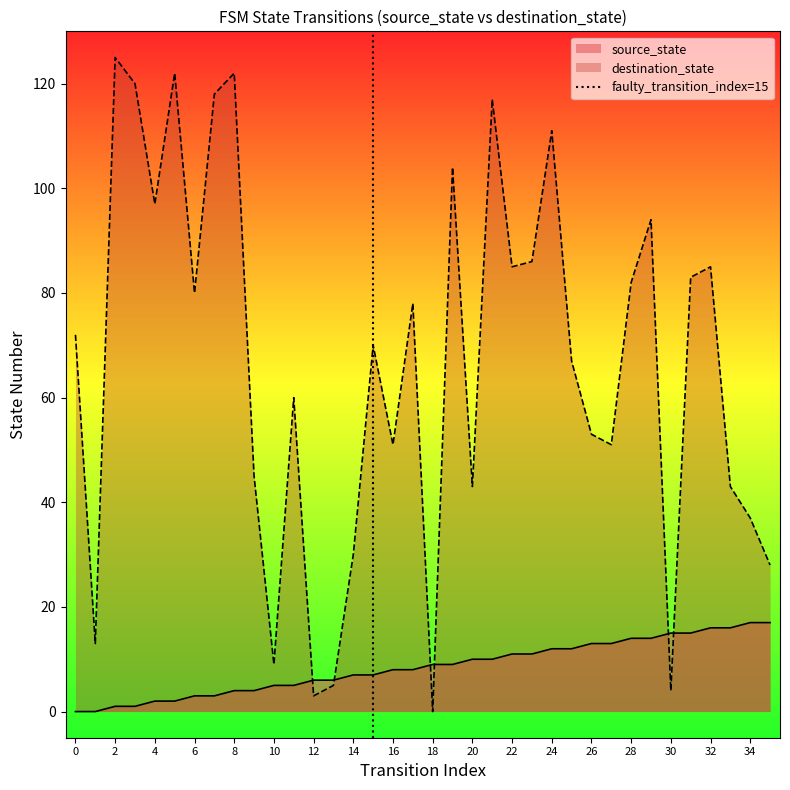

Is the value of destination_state at 26 greater than the value of source_state at 14?

Yes